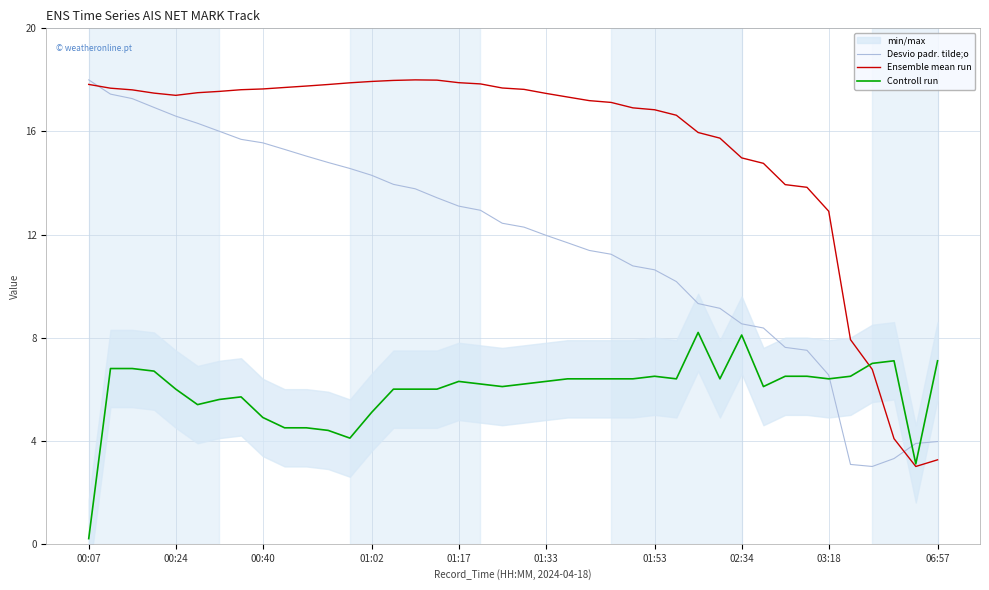

Is this an area chart (filled region under the line)?

No